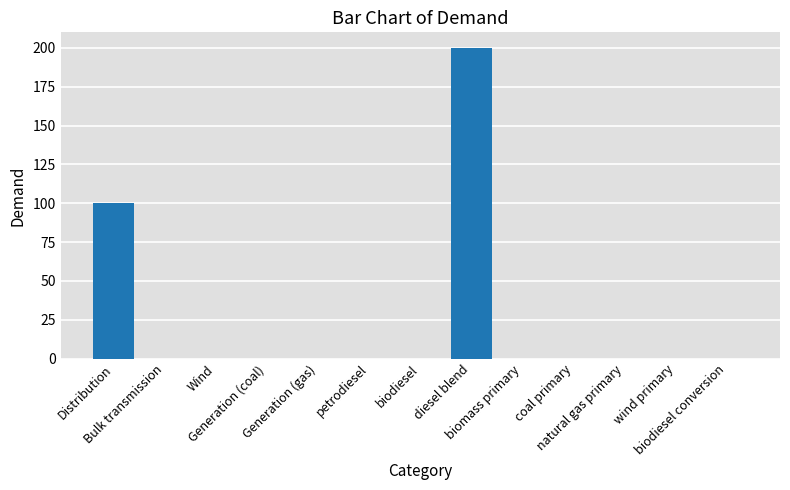

What is the sum of all values?

300